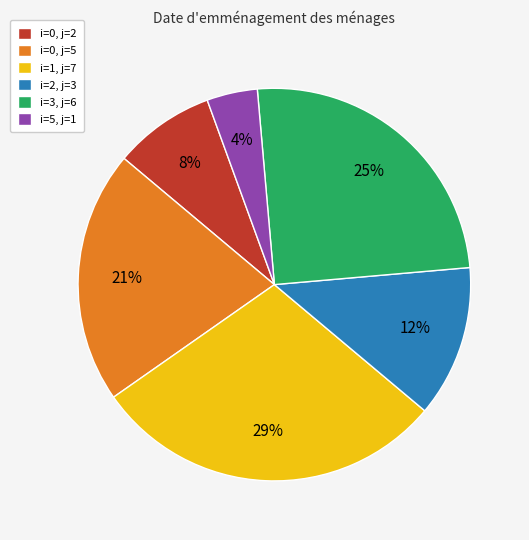

Is there any slice that represents more than half of the pie?

No